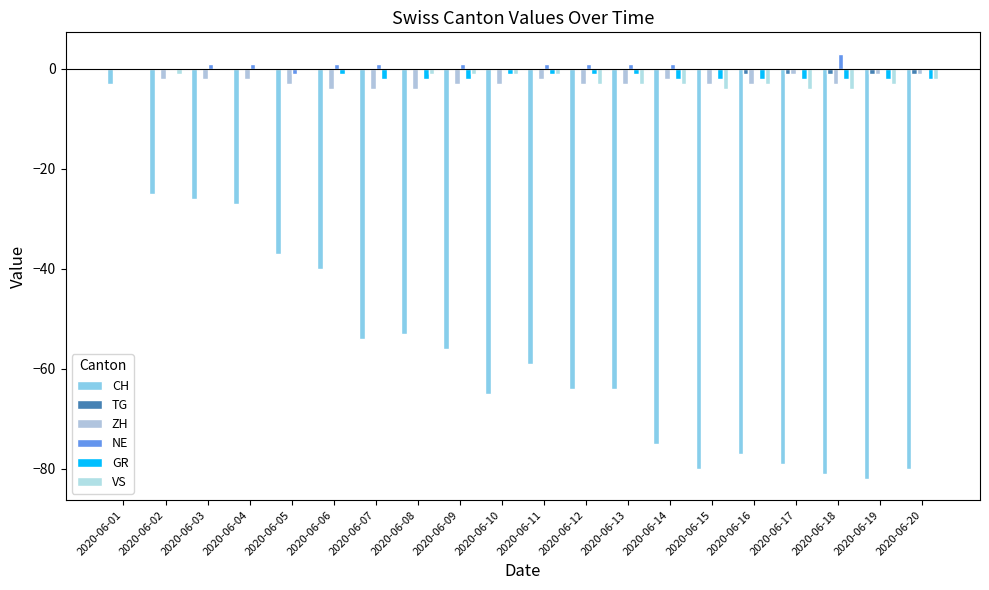

What is the difference between the NE values at 2020-06-05 and 2020-06-04?

2